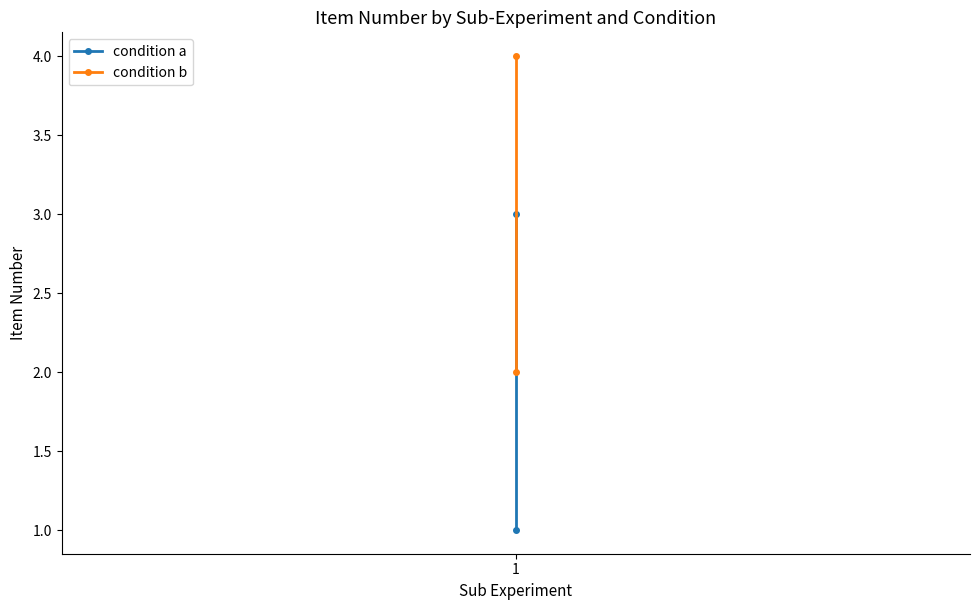

At which category does the chart reach its minimum across all series?

1